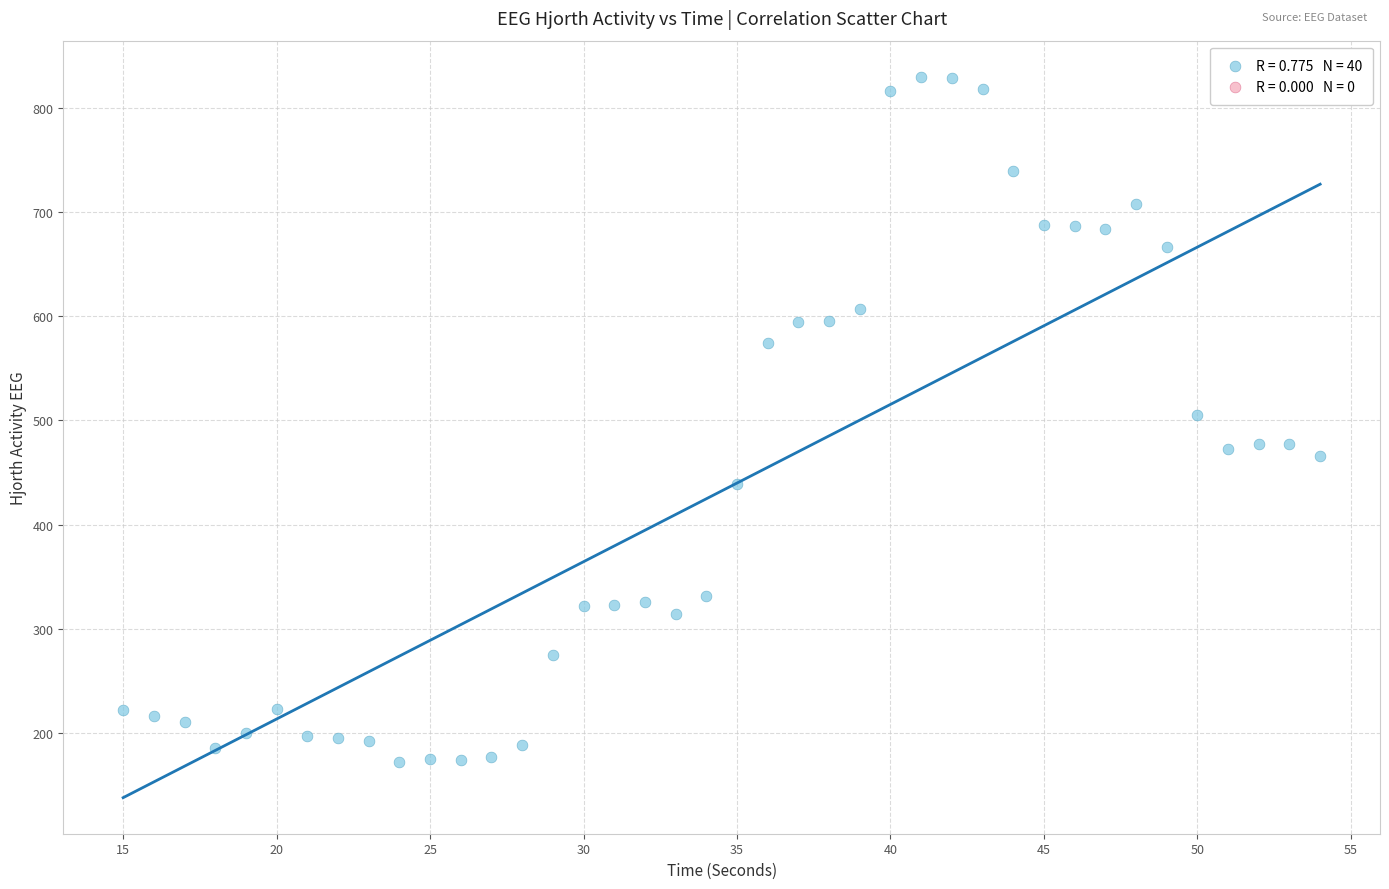

What is the range of X values (max minus min)?

39.0